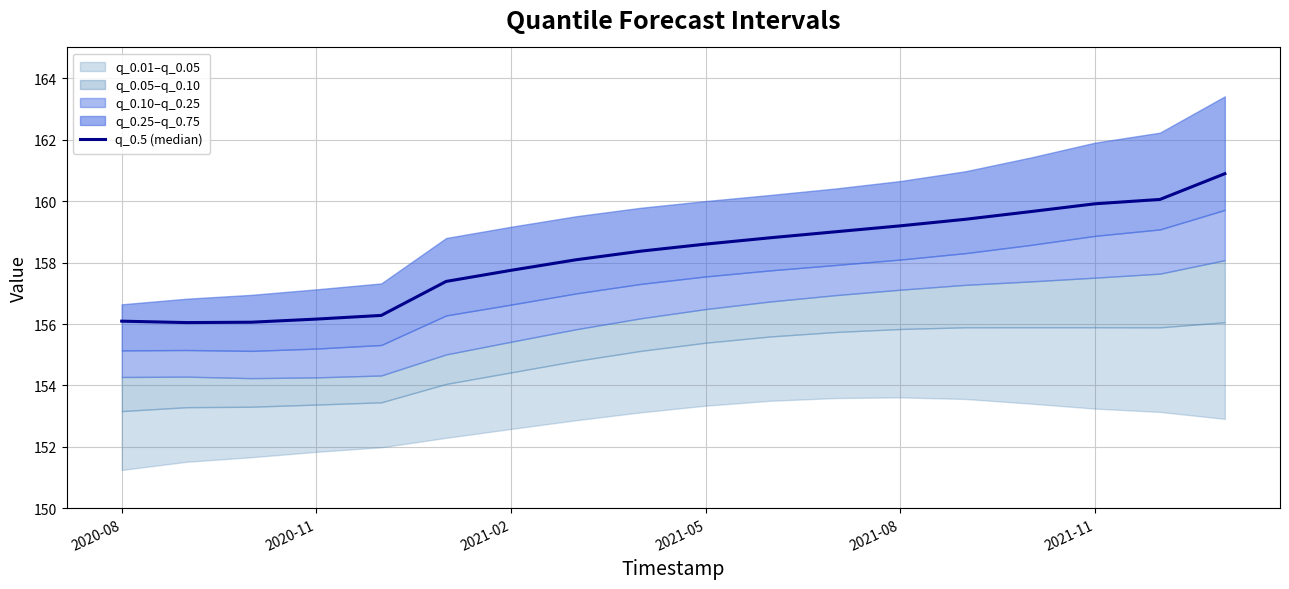

What is the sum of all values?

2847.8